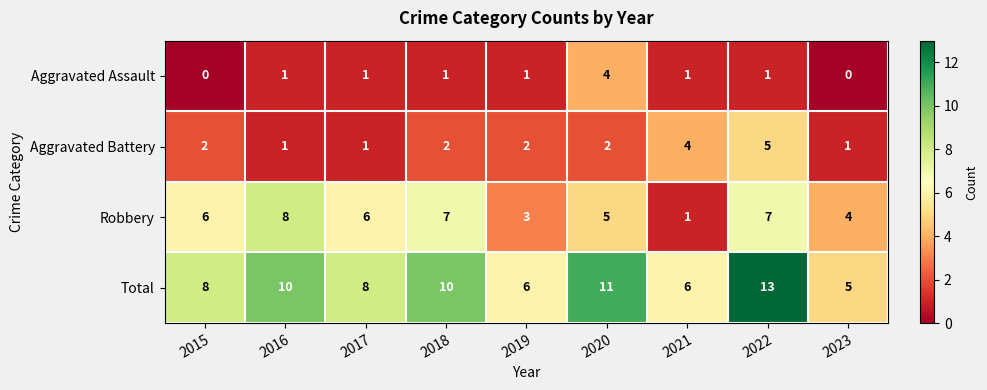

Between 2016 and 2021, which series saw the biggest shift?

Robbery